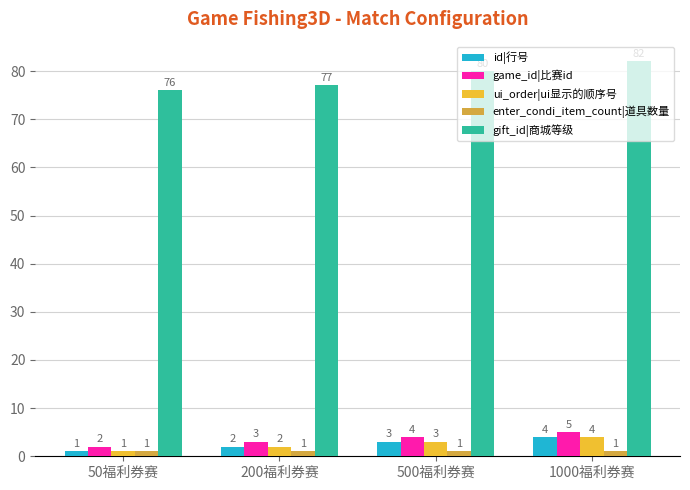

What is the average value of the enter_condi_item_count|道具数量 series?

1